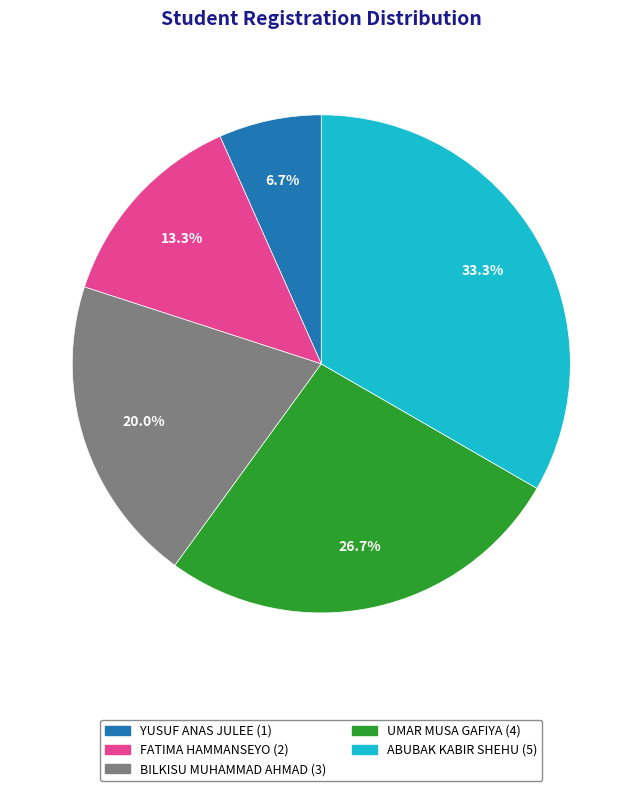

To the nearest percent, what is the difference between the BILKISU MUHAMMAD AHMAD and ABUBAK KABIR SHEHU slice percentages?

13%